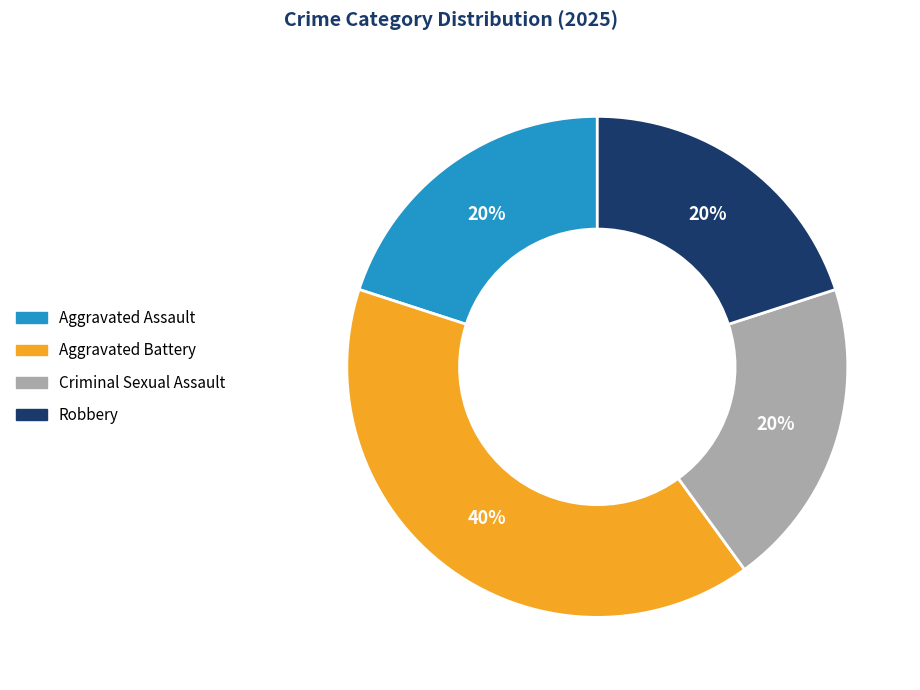

Does Criminal Sexual Assault account for over 50% of the chart?

No